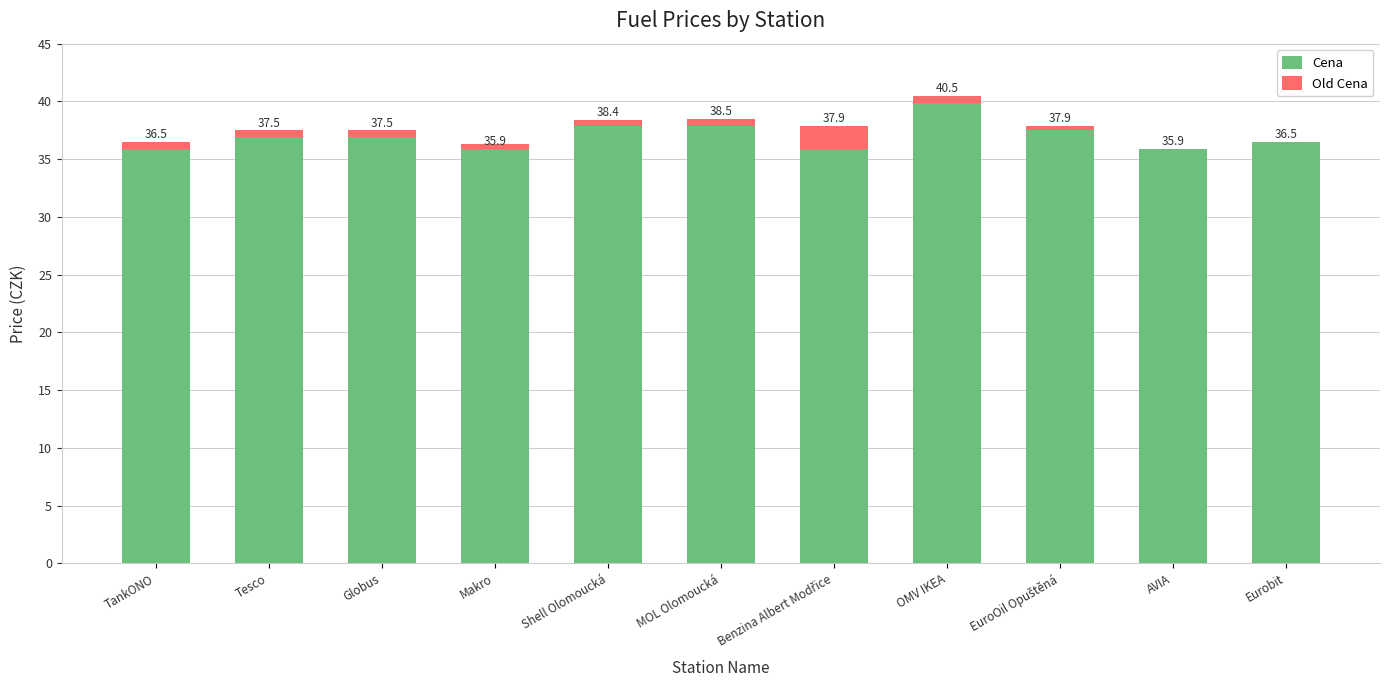

Reading right to left, transcribe all the data shown in this chart.

Cena: Eurobit=36.5	AVIA=35.9	EuroOil Opuštěná=37.5	OMV IKEA=39.9	Benzina Albert Modřice=35.9	MOL Olomoucká=37.9	Shell Olomoucká=37.9	Makro=36.3	Globus=36.9	Tesco=36.9	TankONO=35.9
Old Cena: Eurobit=0.0	AVIA=-0.0	EuroOil Opuštěná=0.4	OMV IKEA=0.6	Benzina Albert Modřice=2.0	MOL Olomoucká=0.6	Shell Olomoucká=0.5	Makro=-0.4	Globus=0.6	Tesco=0.6	TankONO=0.6